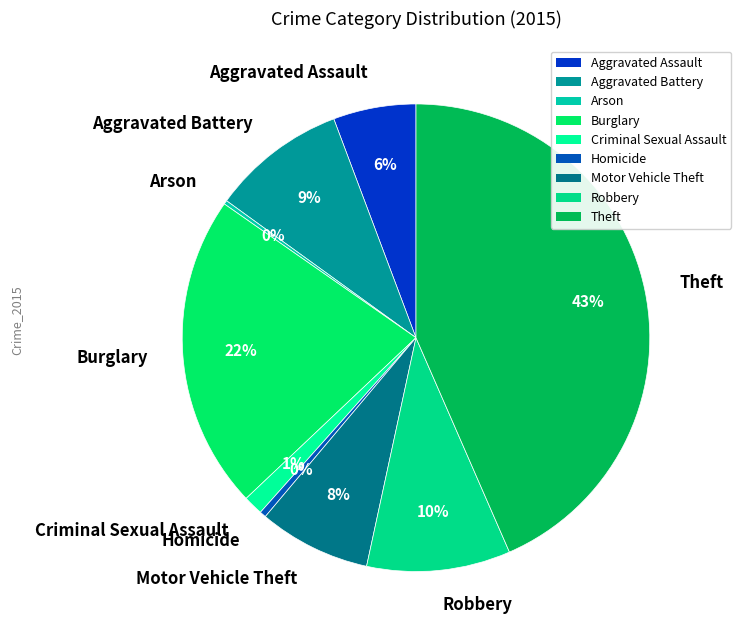

Is there any slice that represents more than half of the pie?

No